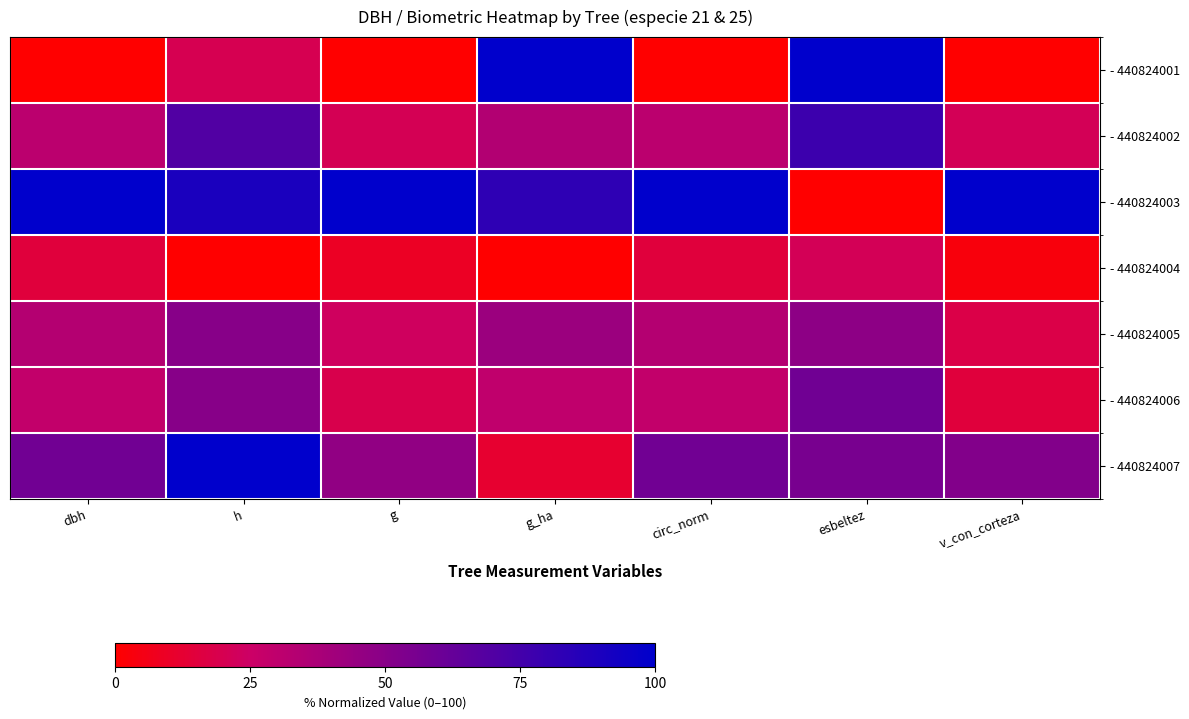

Which has a higher value, dbh or g_ha?

g_ha